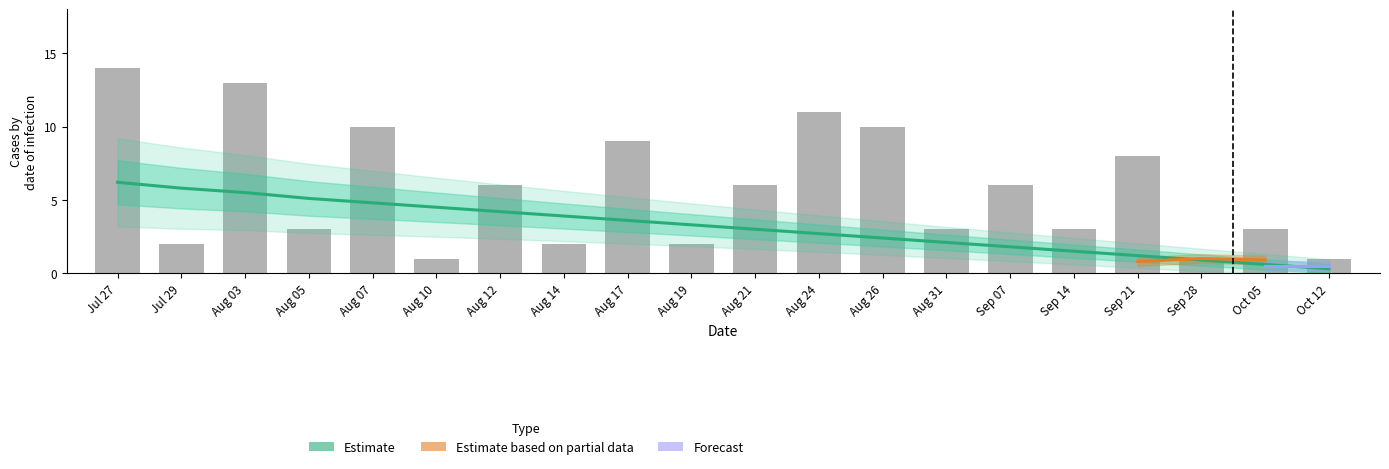

The value of Estimate at Aug 19 is 5.6. True or false?

False